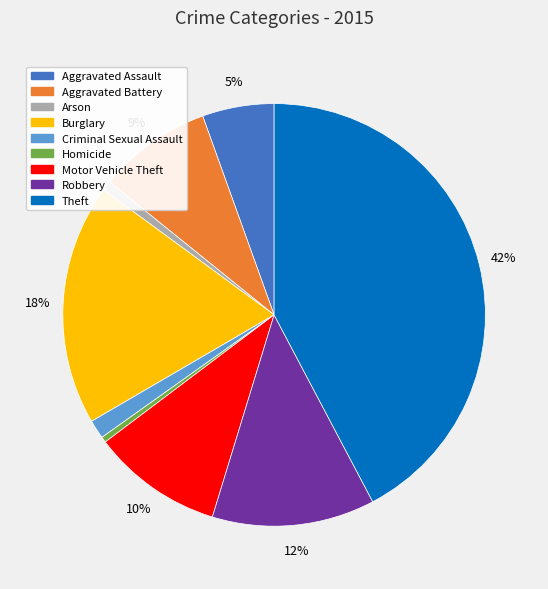

Do Homicide and Burglary together represent more than half of the pie?

No